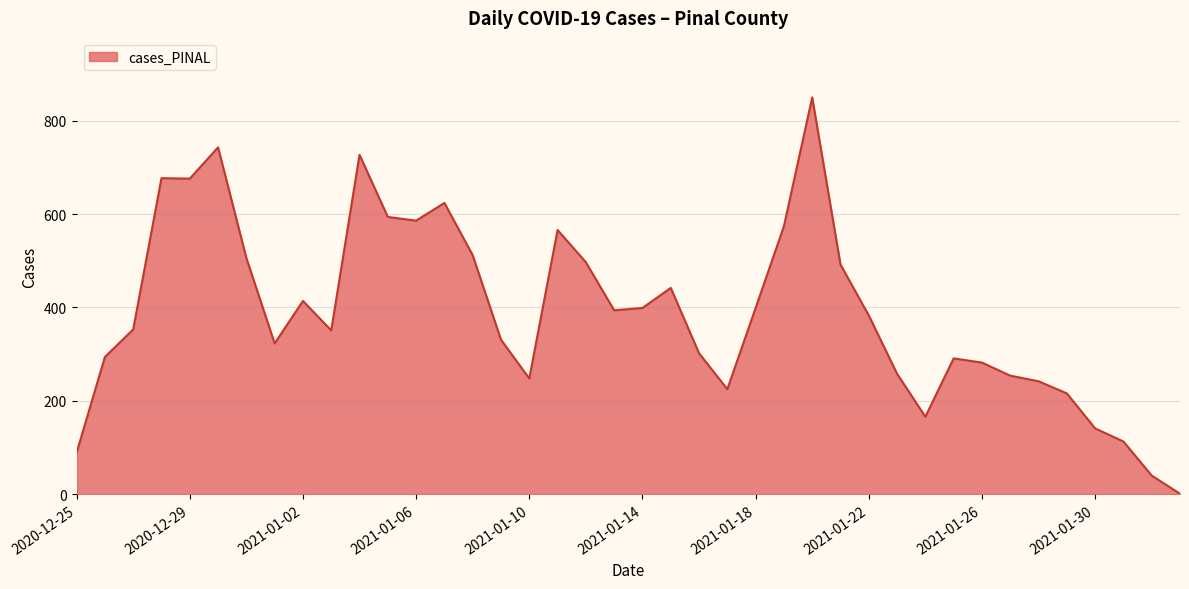

What is the difference between the maximum and minimum values?

849